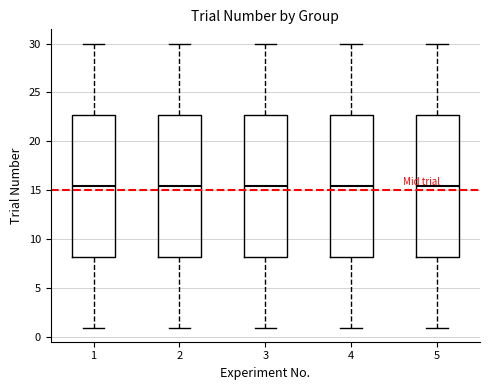

Where is the upper edge of the box at x = 1 on the y-axis? The values are not printed on the chart, so give them approximately, as read against the axis.

23.0